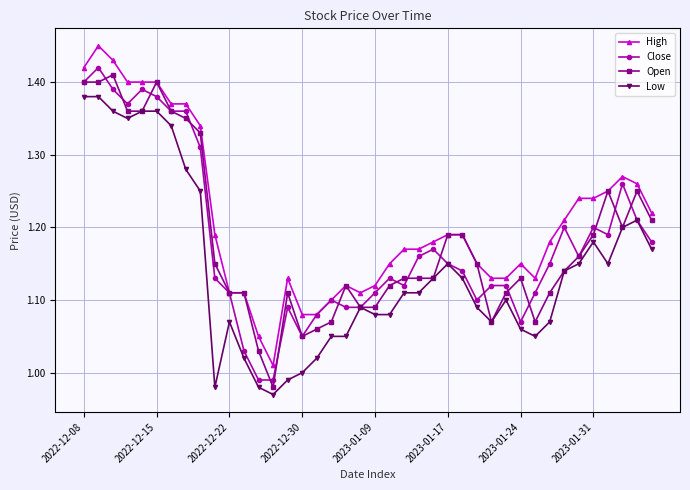

What are all the series names shown in the legend?

High, Close, Open, Low